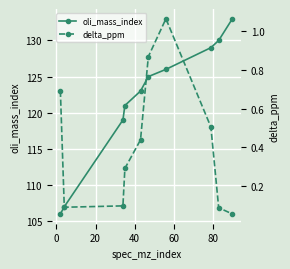

List the series in order of their peak value, highest first.

oli_mass_index, delta_ppm